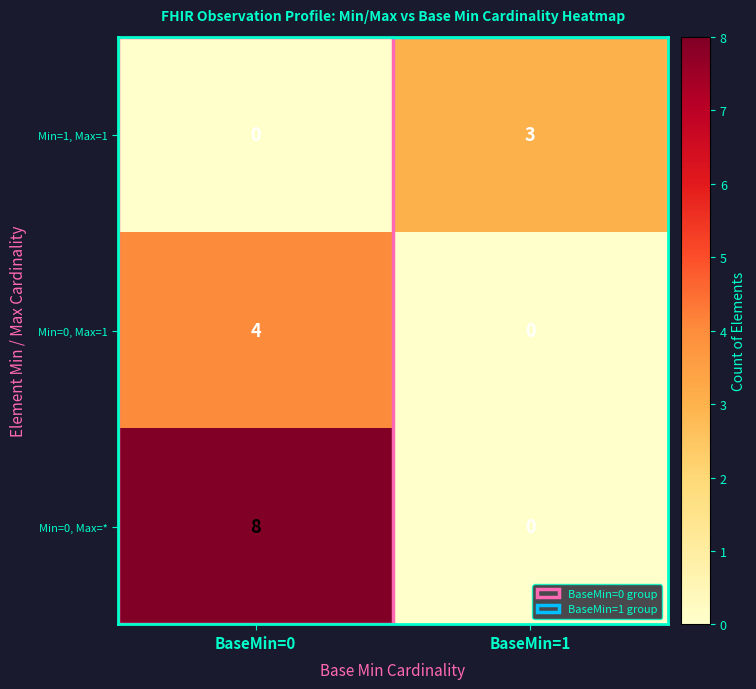

Which series has the largest total across all categories?

Min=0, Max=*